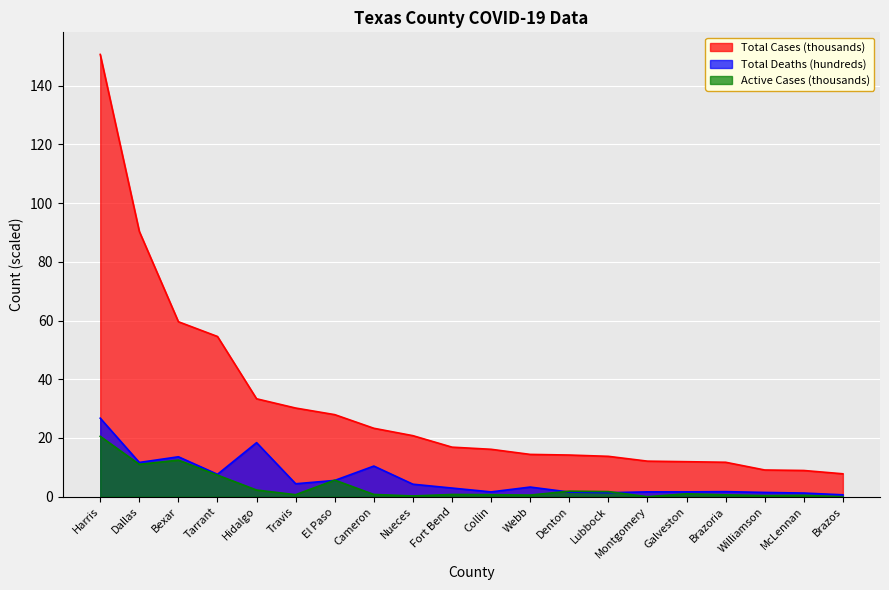

The Active Cases series shows 1.0 at Galveston. True or false?

True